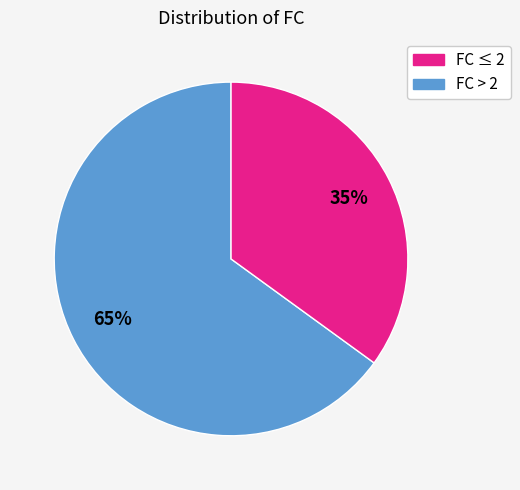

Is there a majority slice in this chart?

Yes